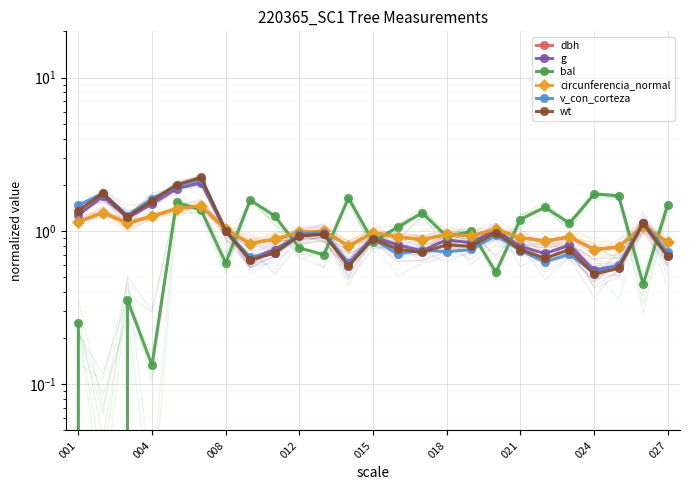

How many times do circunferencia_normal and dbh cross each other?

14